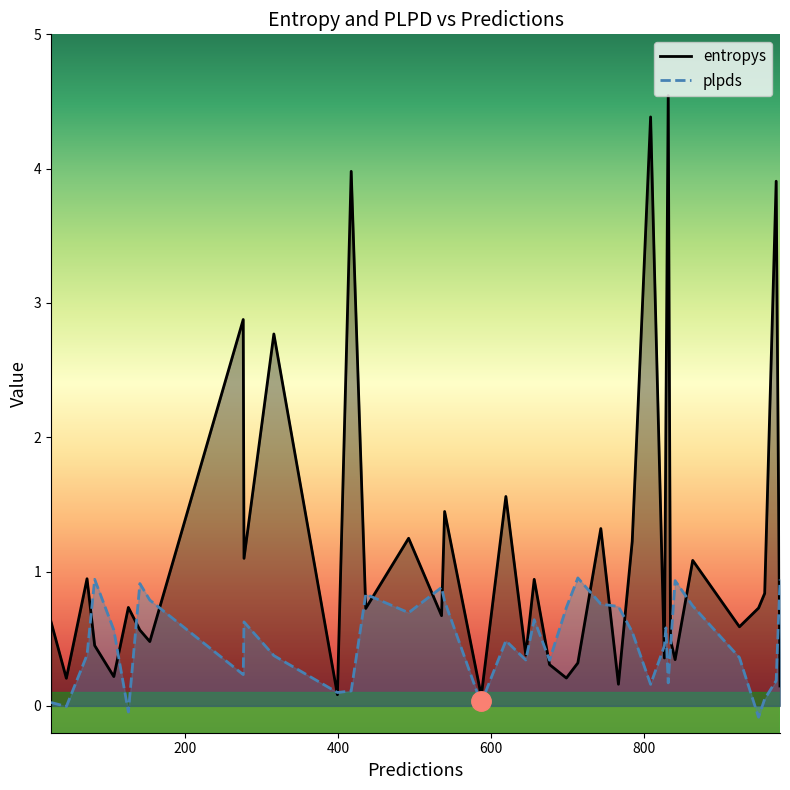

Which series changed the most between 828 and 539?

entropys